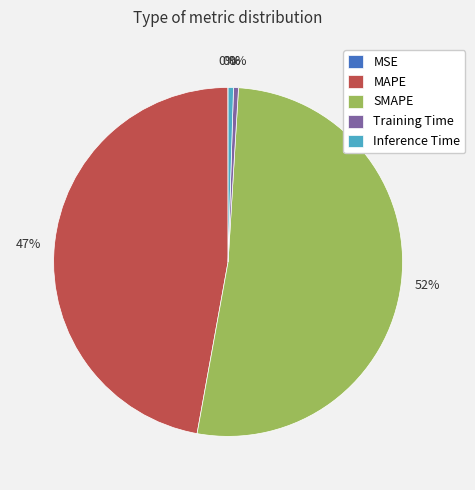

Which has a higher value, MAPE or Inference Time?

MAPE